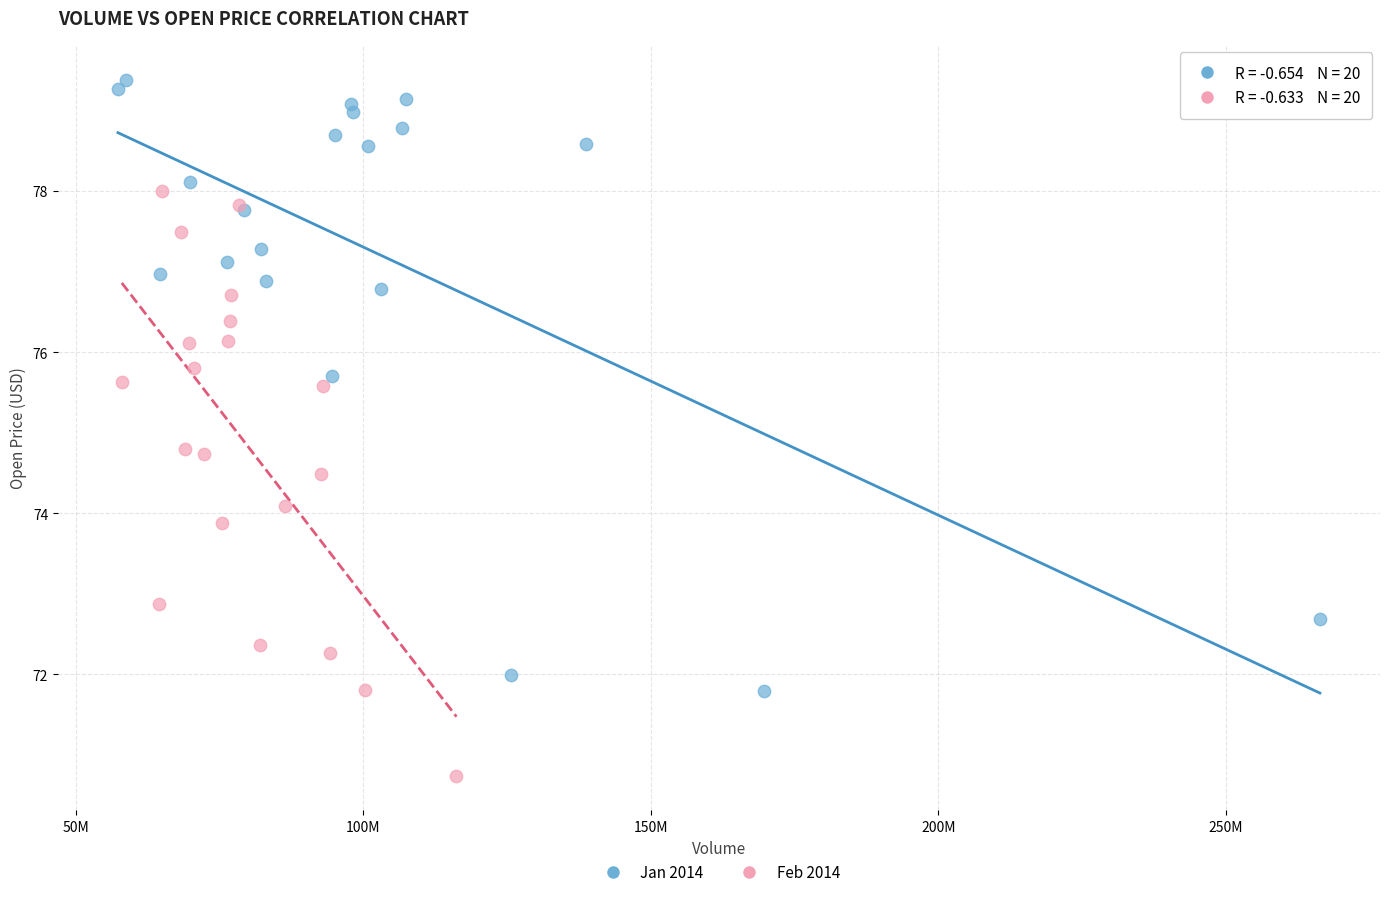

Which series has the widest spread of Y values?

Jan 2014